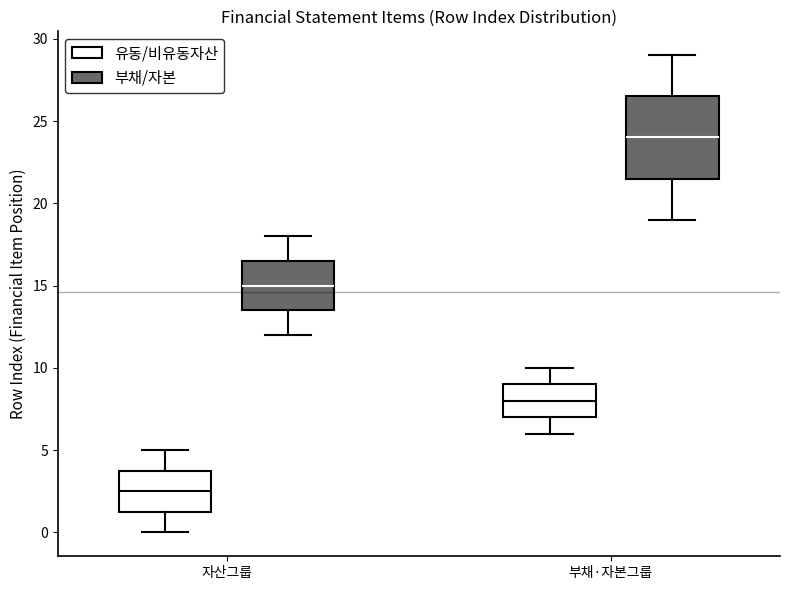

Which box is the tallest, from its lower edge to its upper edge?

부채·자본그룹 (부채/자본)